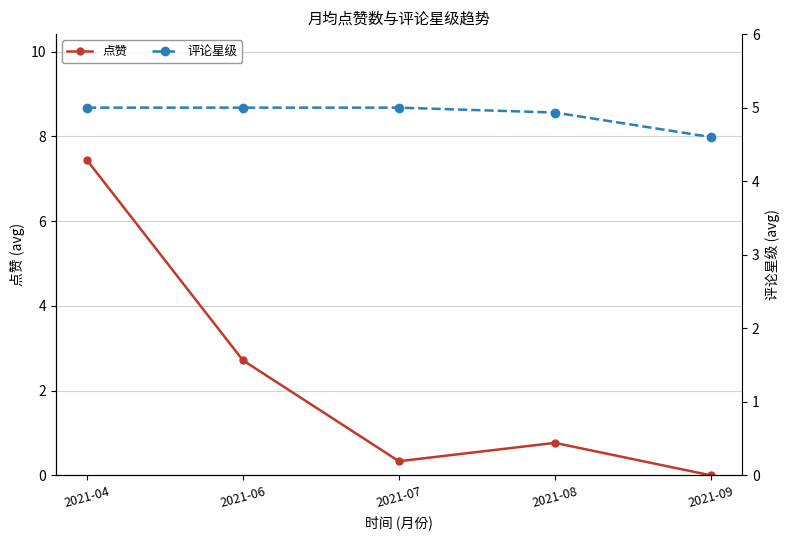

How many lines are shown in the chart?

2